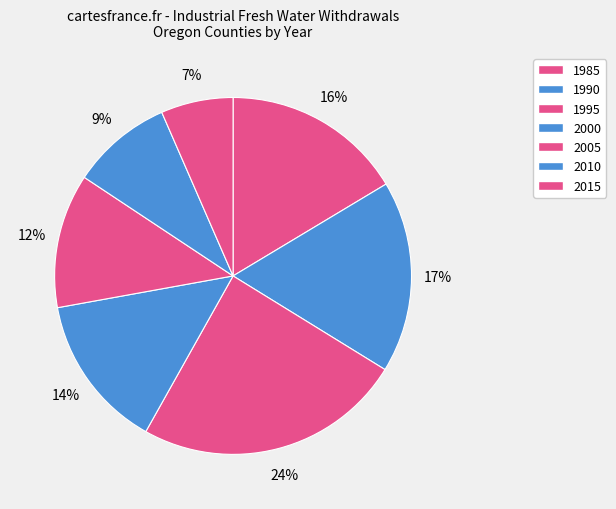

Which category has the biggest portion of the pie?

1995